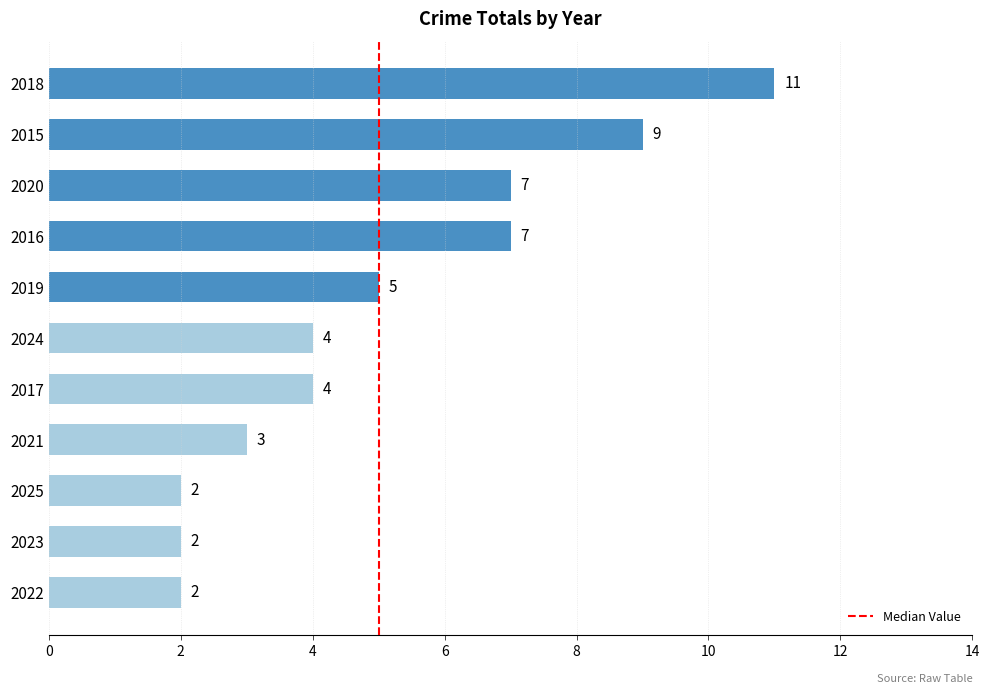

What is the difference between the maximum and minimum values?

9